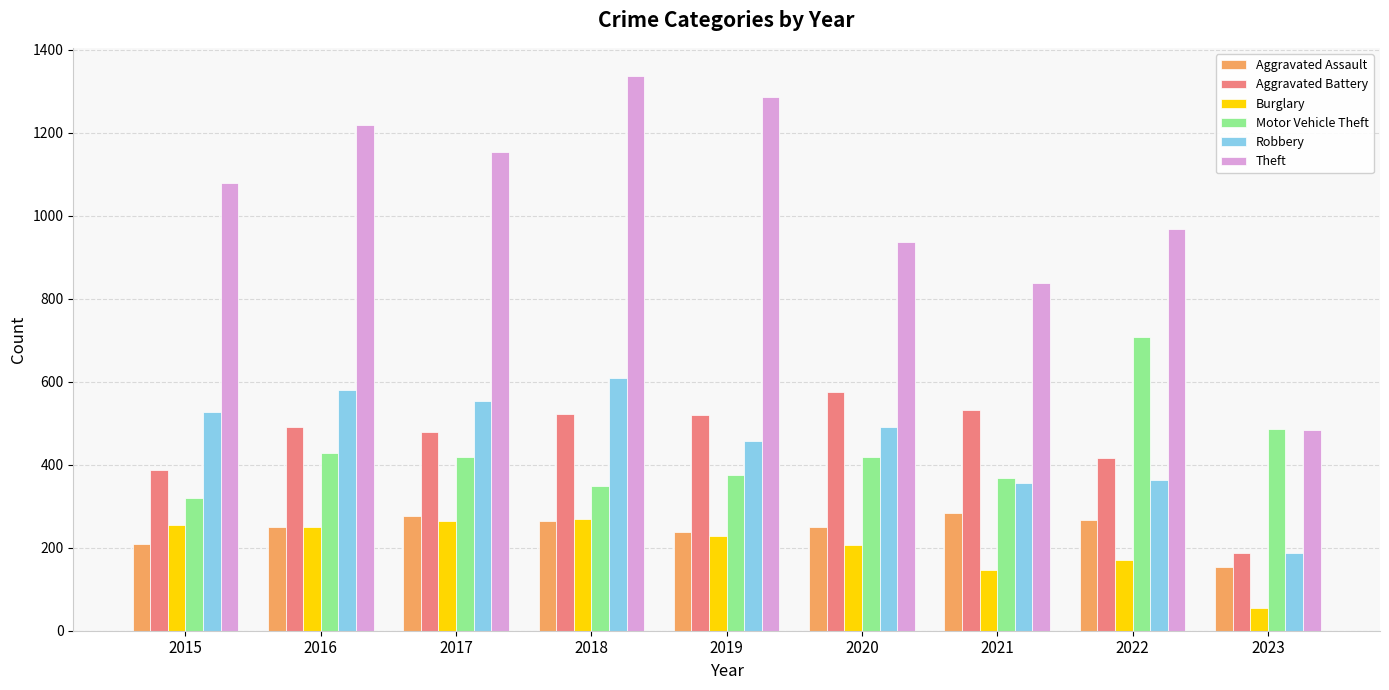

How many bars are there in each group?

6